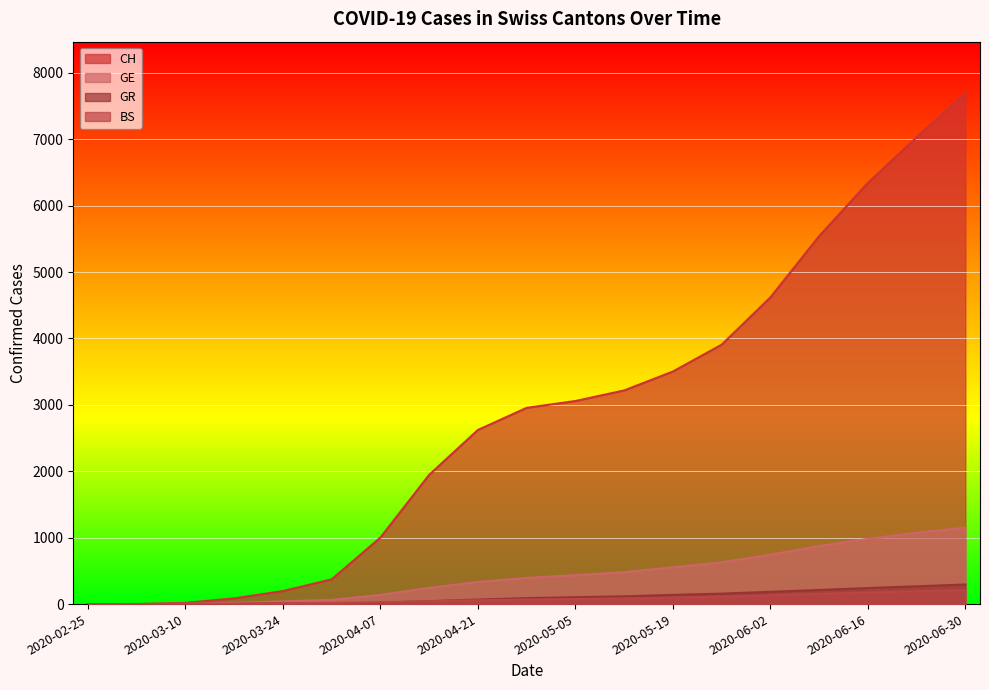

True or false: CH and BS cross at least once.

False